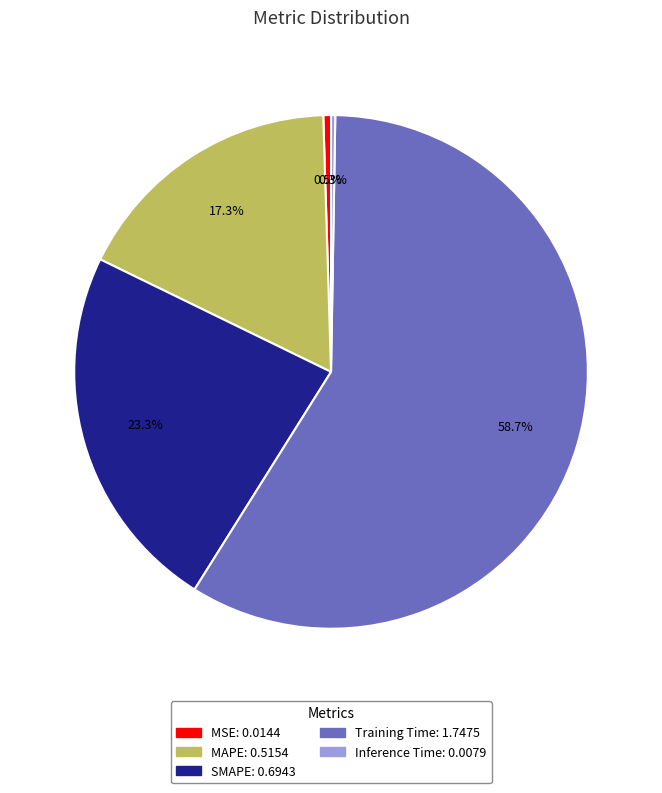

Is it true that MSE is 8% of the pie?

False